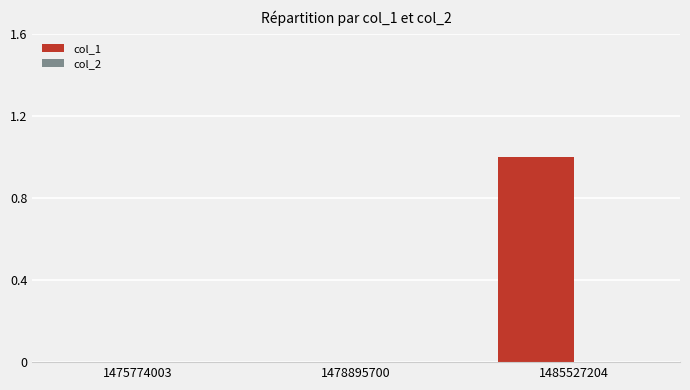

What is the change in value from 1478895700 to 1485527204?

+1